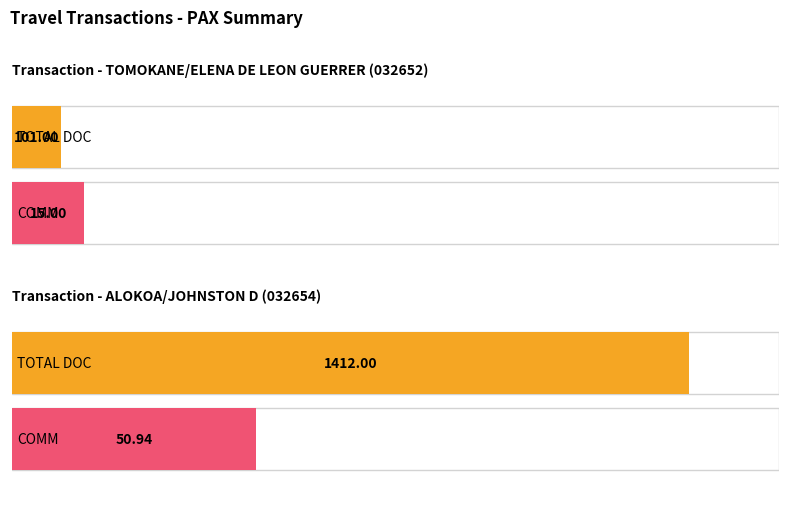

What is the difference between the COMM values at ALOKOA/JOHNSTON D and TOMOKANE/ELENA(1)?

35.9